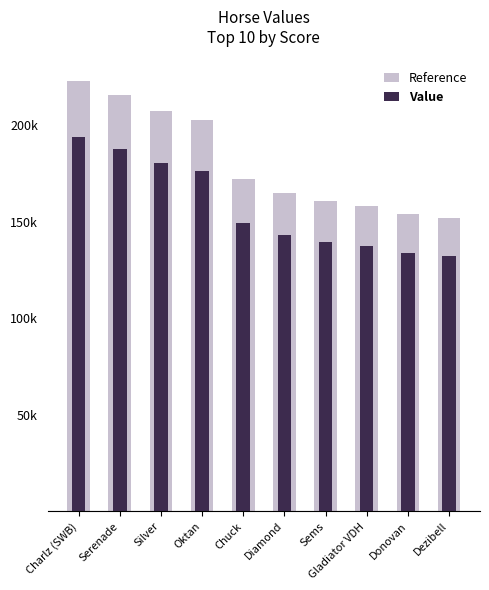

Rank the series at Donovan from highest to lowest value.

Reference, Value